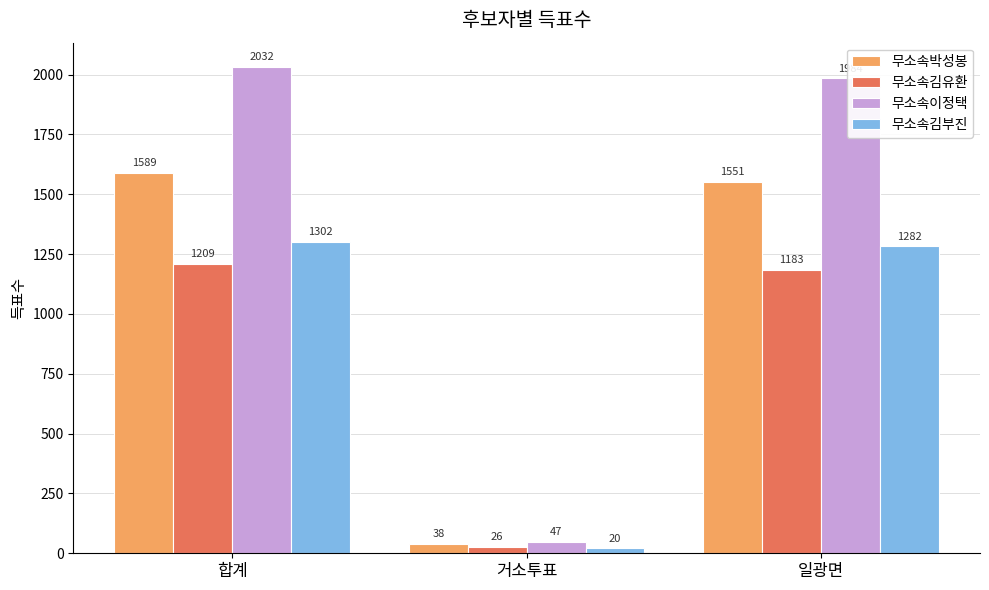

What is the value of the 무소속김유환 bar at the 1st from the left?

1209